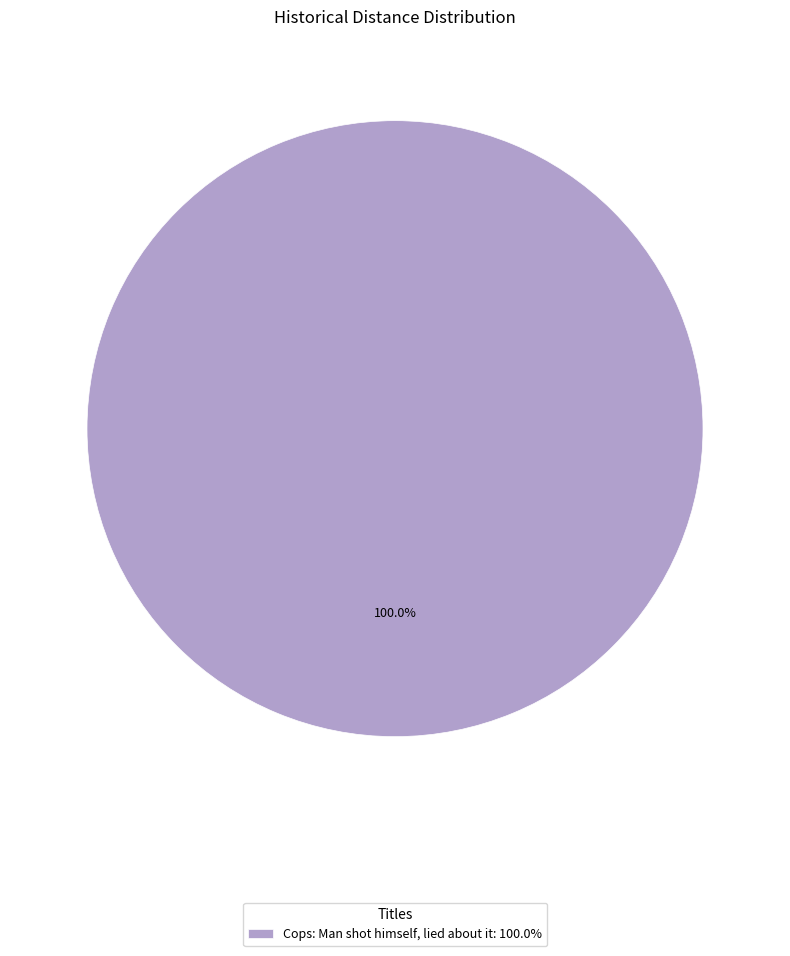

Which category accounts for the majority?

Cops: Man shot himself, lied about it: 100.0%